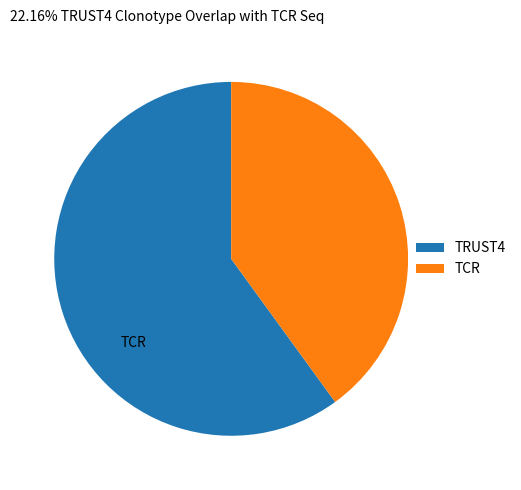

Which slice is the smallest?

TCR